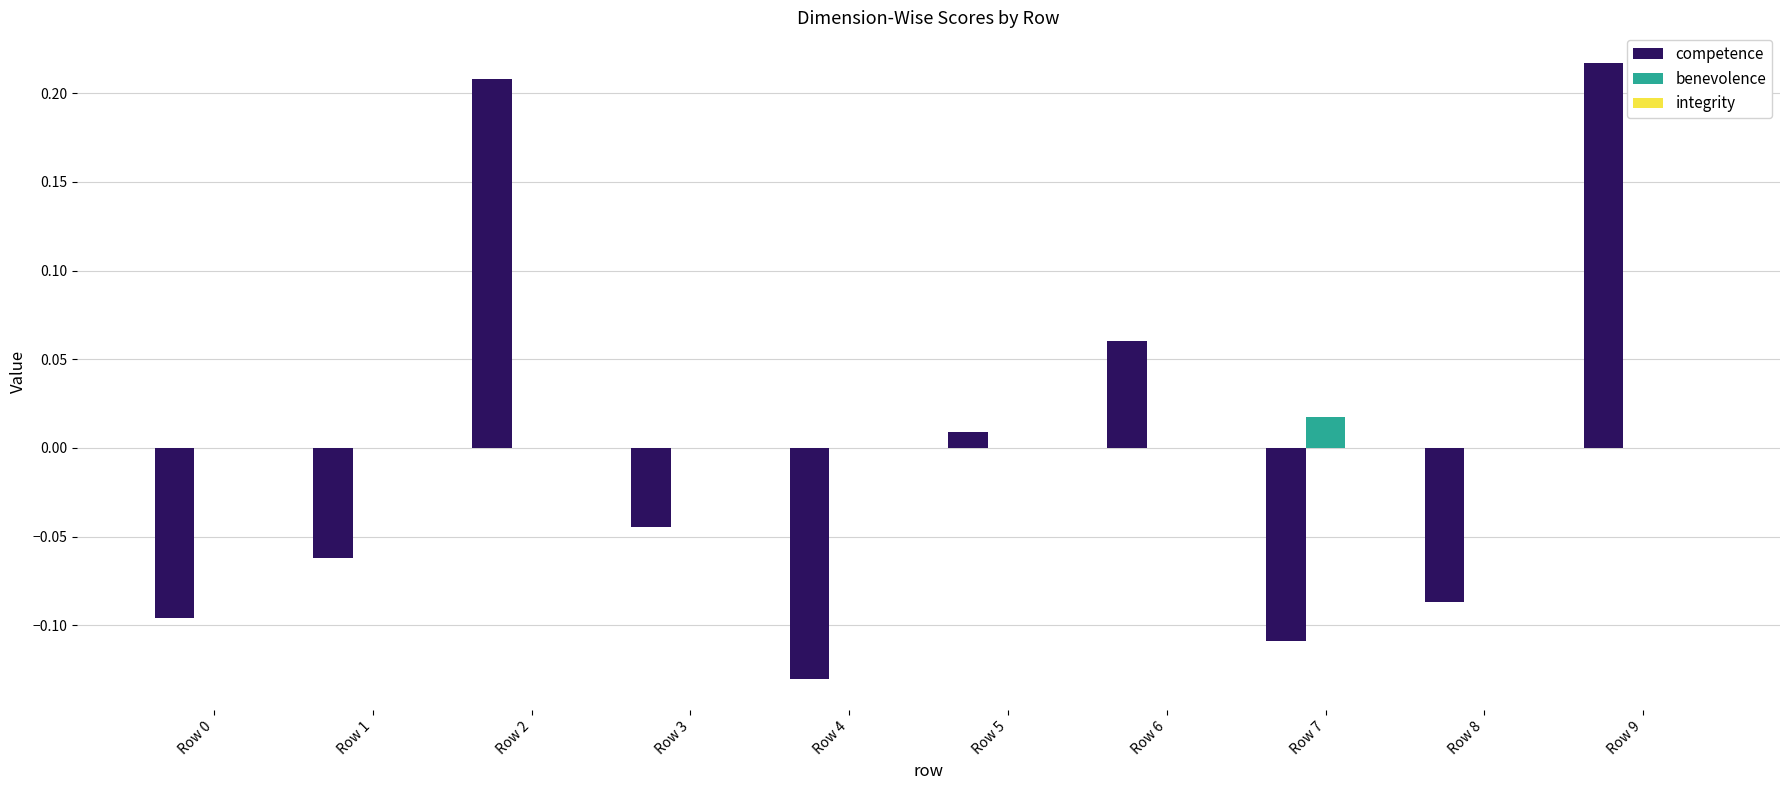

The value of benevolence at Row 2 is 0.0. True or false?

True